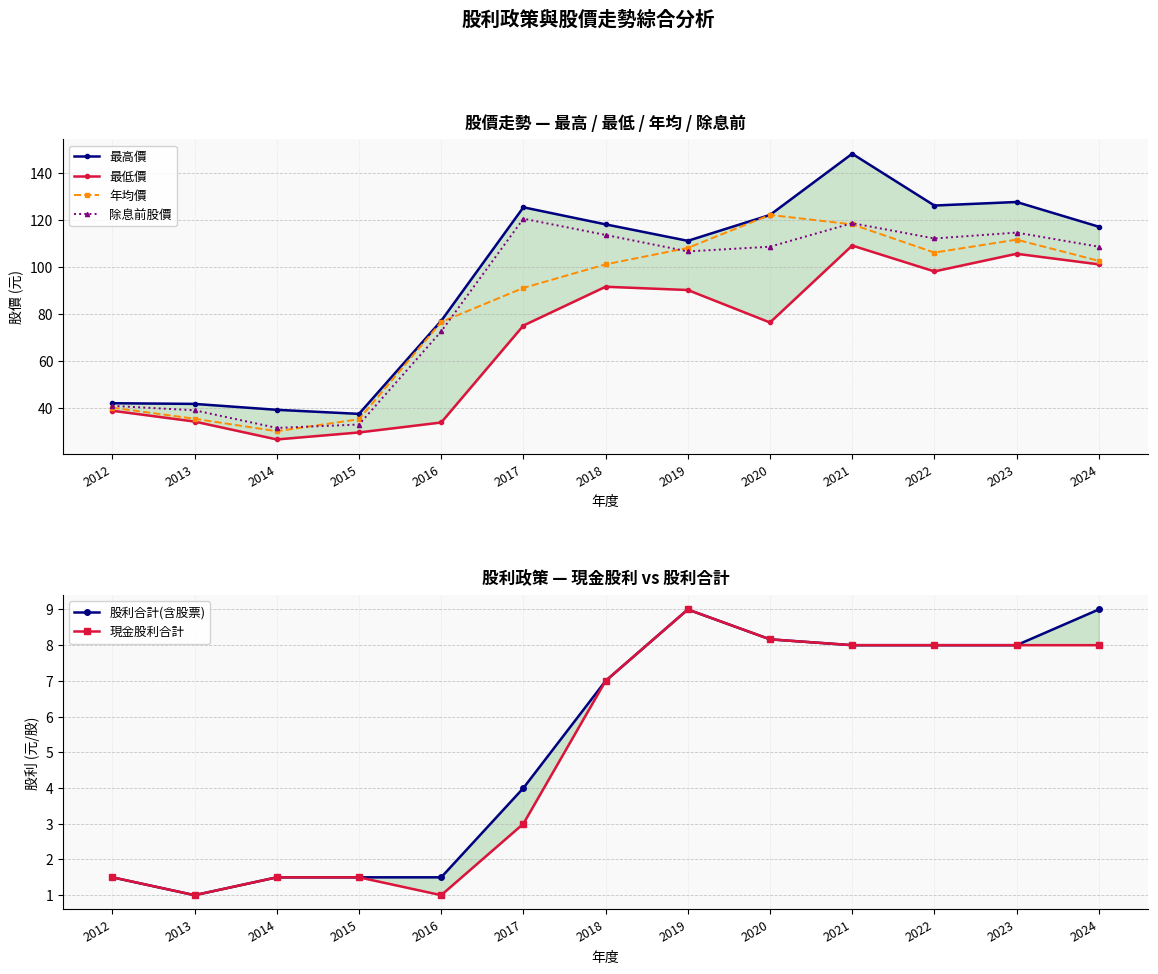

At which label does 現金股利合計 reach its minimum?

2013